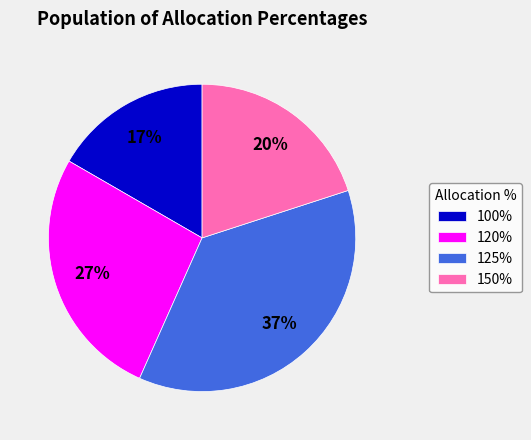

Which has a higher value, 100% or 125%?

125%